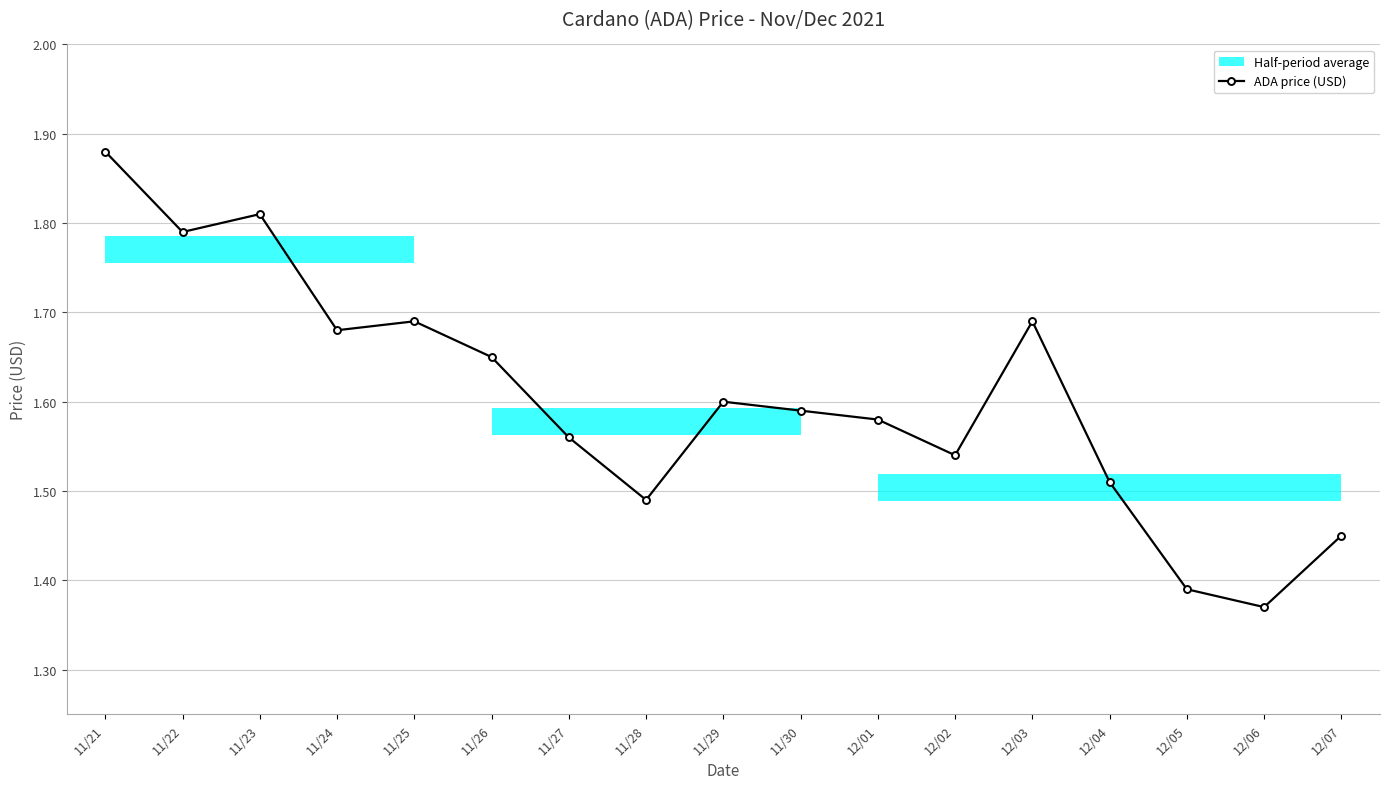

Which category has the lowest value across all series?

12/06